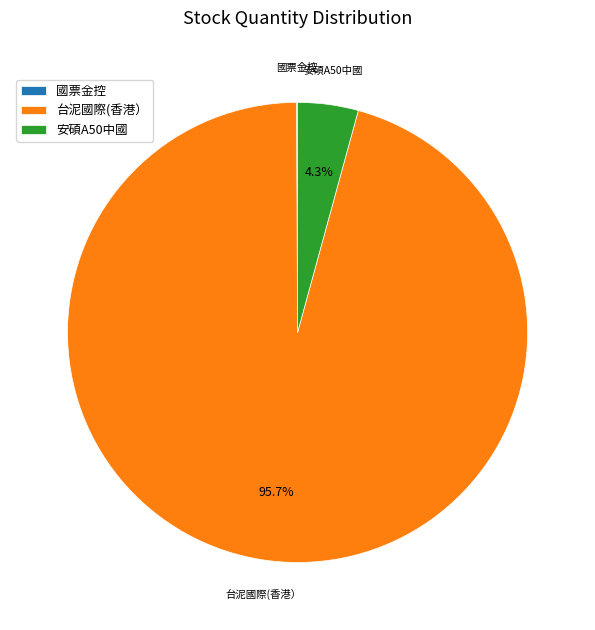

Is 台泥國際(香港） the majority of the pie?

Yes